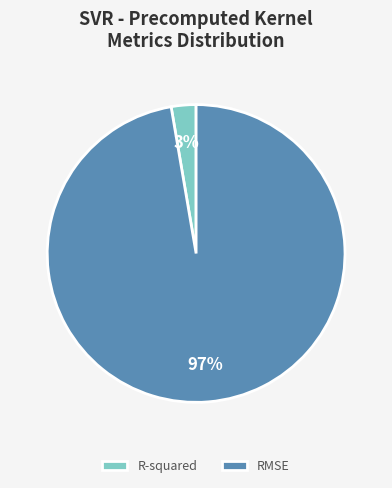

Which slice represents more than half of the pie?

RMSE